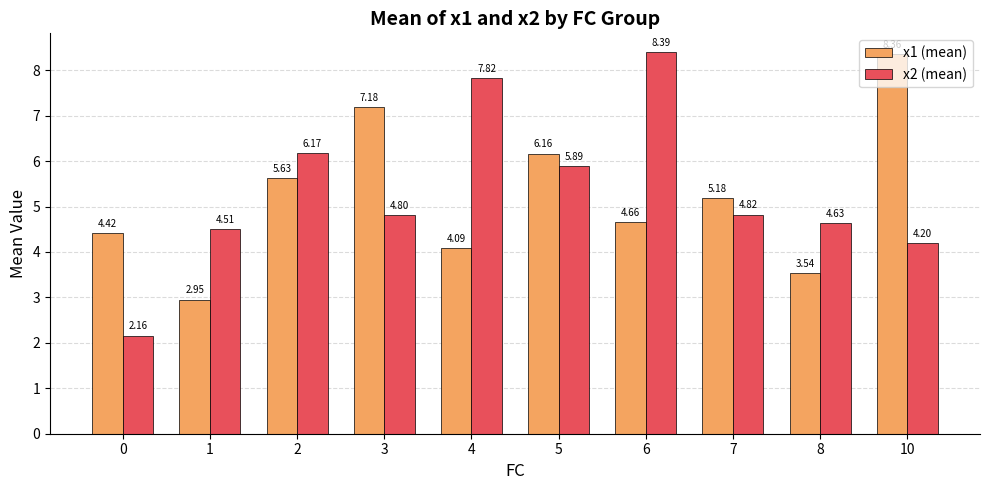

Where is x2 (mean) nearest to the value 5?

7